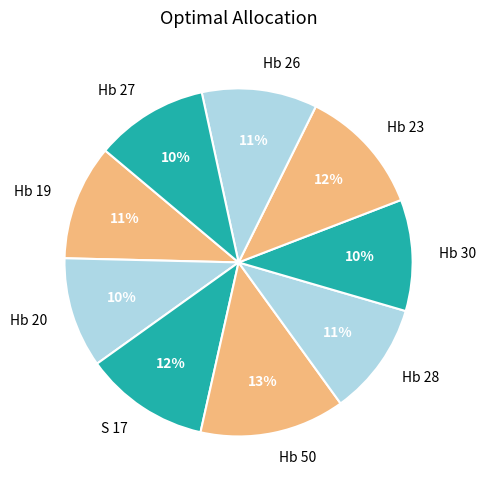

What is the largest slice in the pie chart?

Hb 50